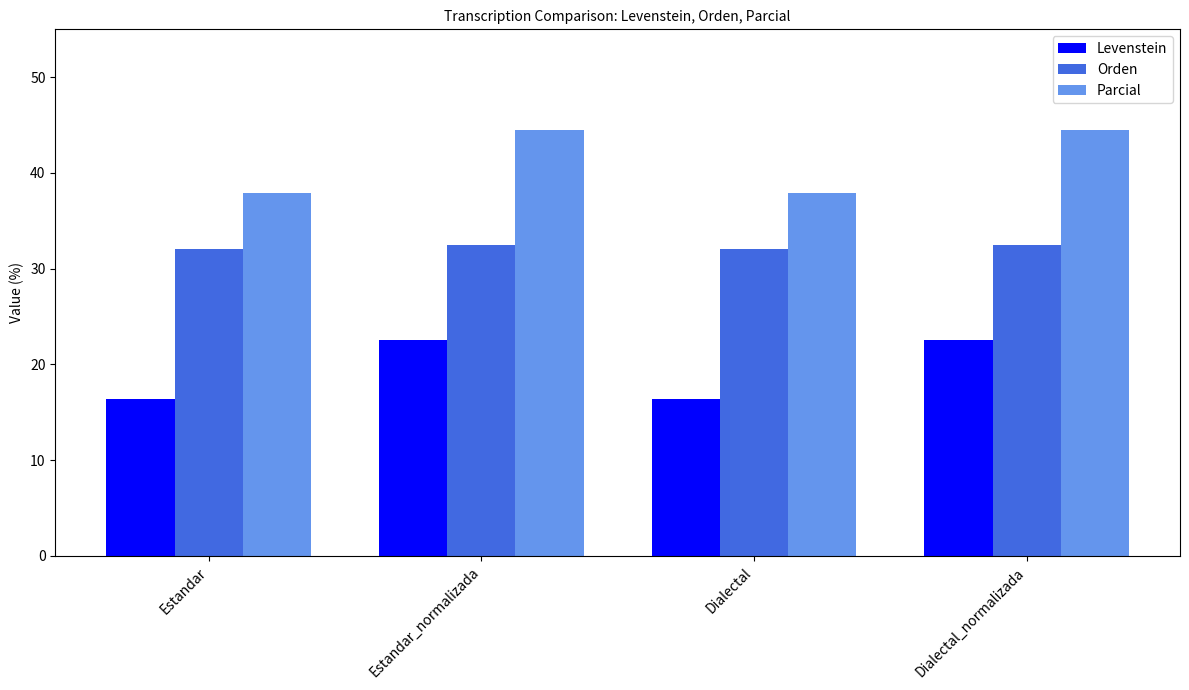

What is the highest value of the Orden series?

32.5